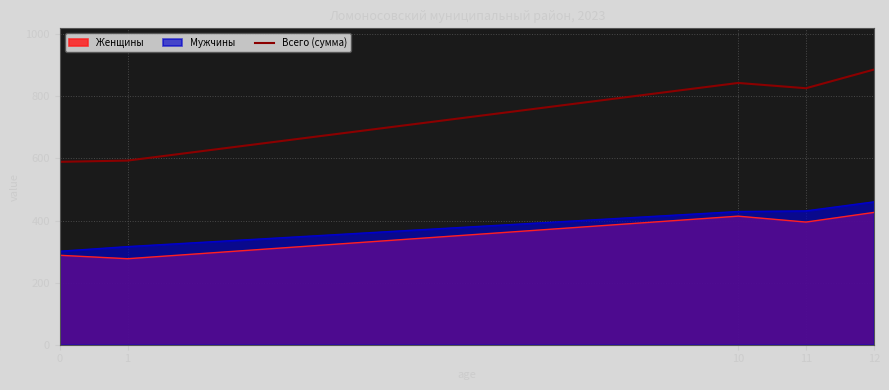

At which category does the data reach its first local peak?

10